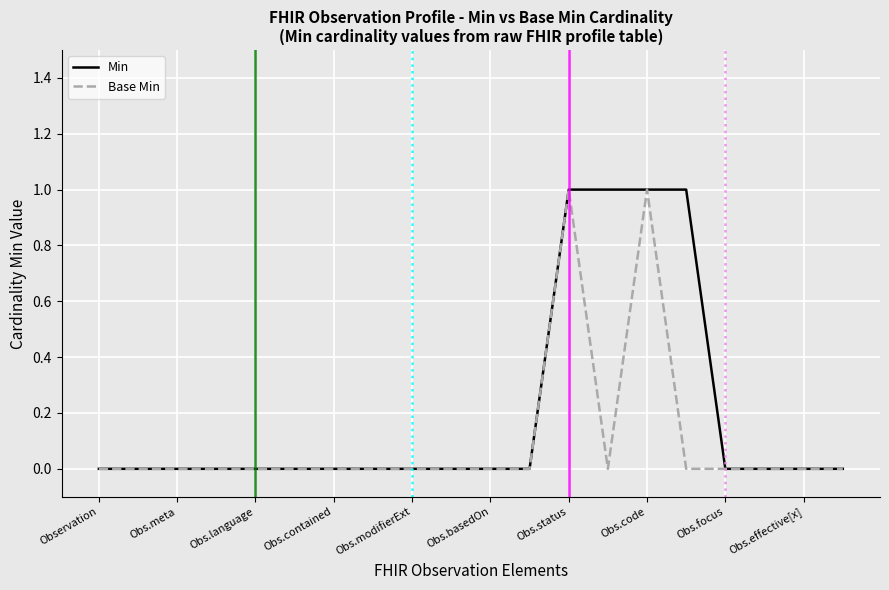

Which series has the largest total across all categories?

Min